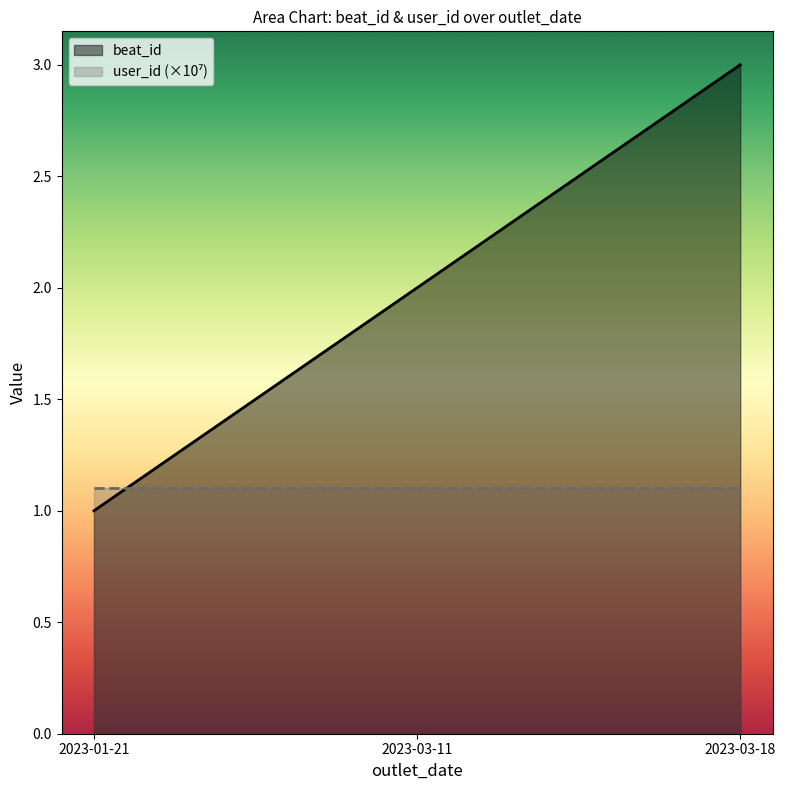

Count the number of data series in this chart.

2